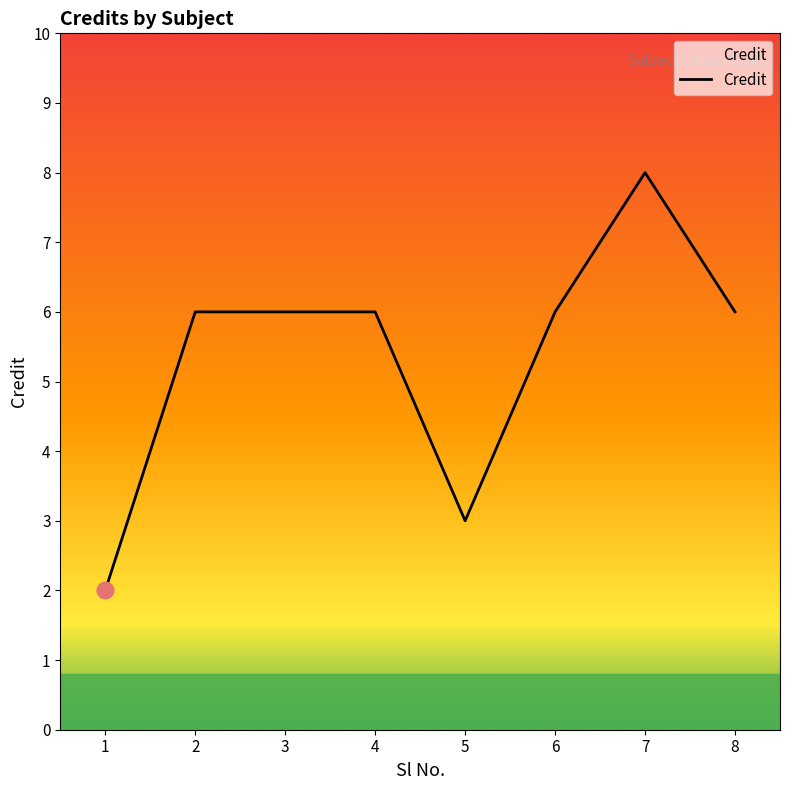

What is the change in value from 1 to 2?

+4